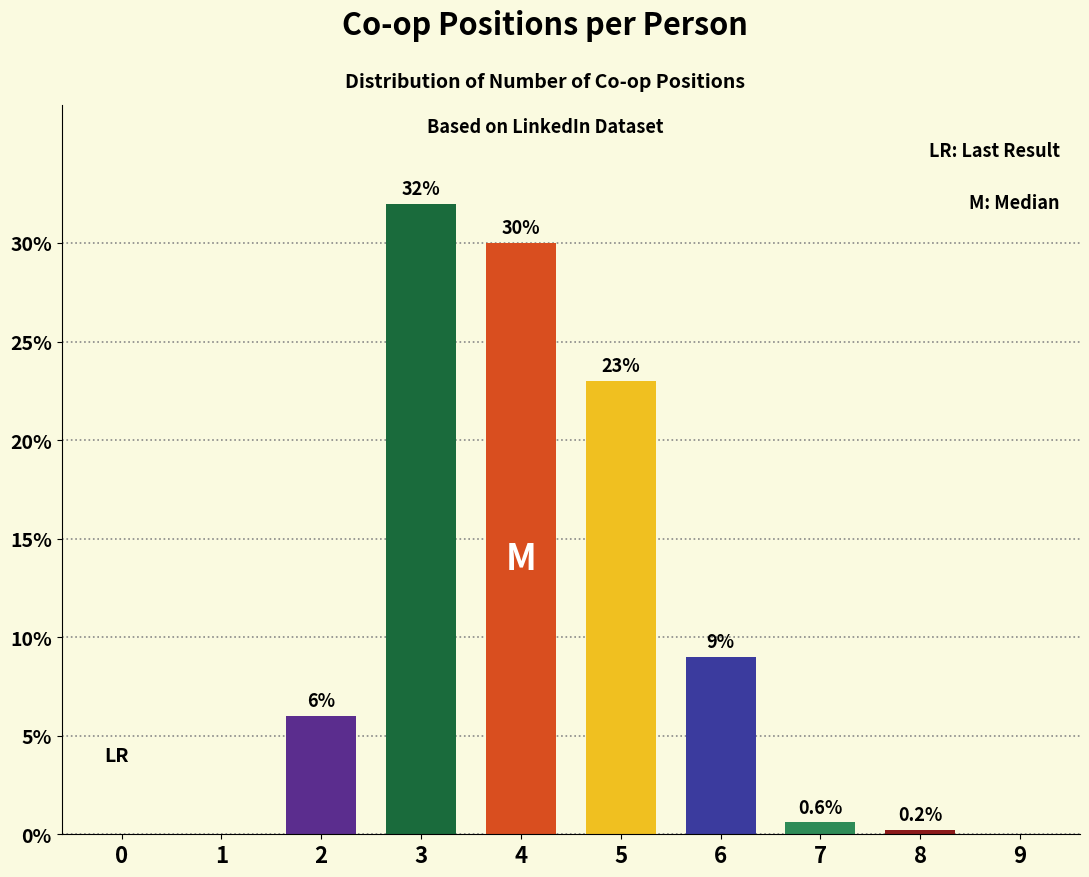

What is the maximum value shown in the chart?

32.0